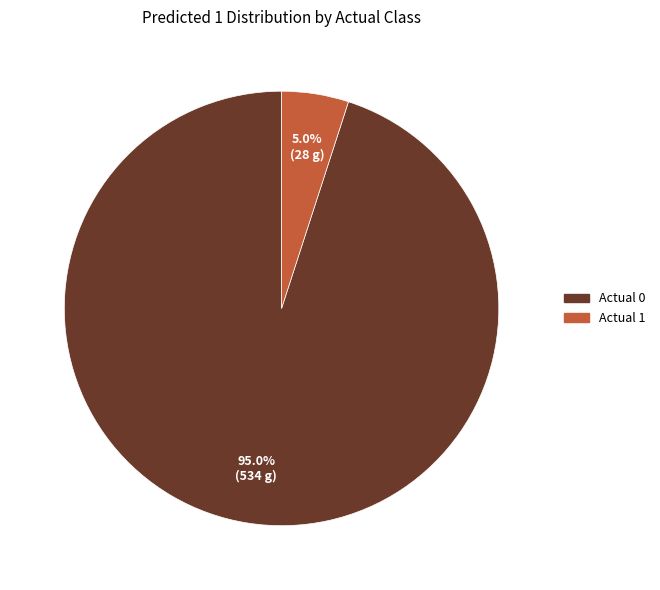

Is the sum of Actual 1 and Actual 0 greater than half?

Yes